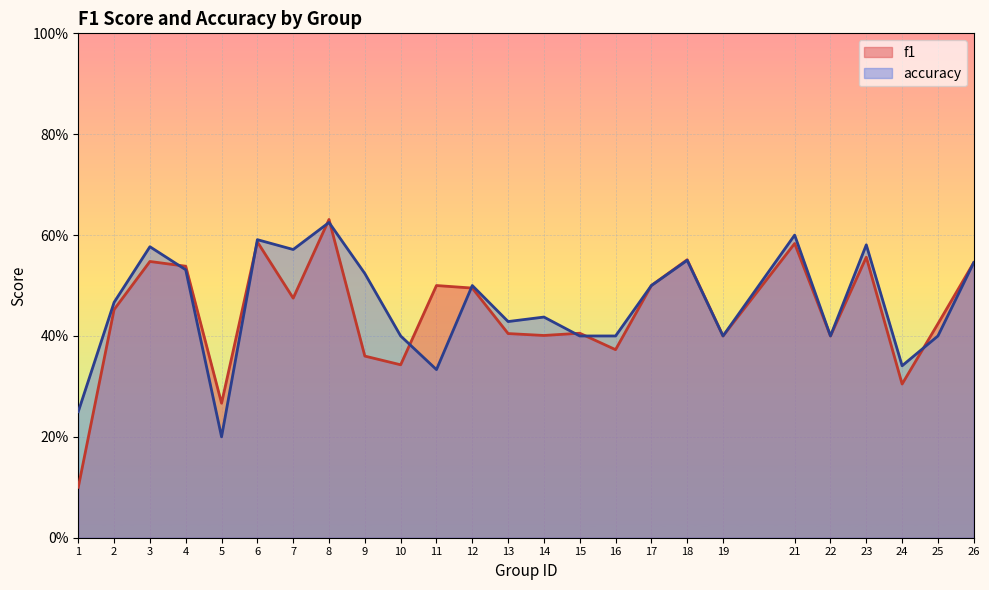

Which has a higher value, 21 or 1?

21